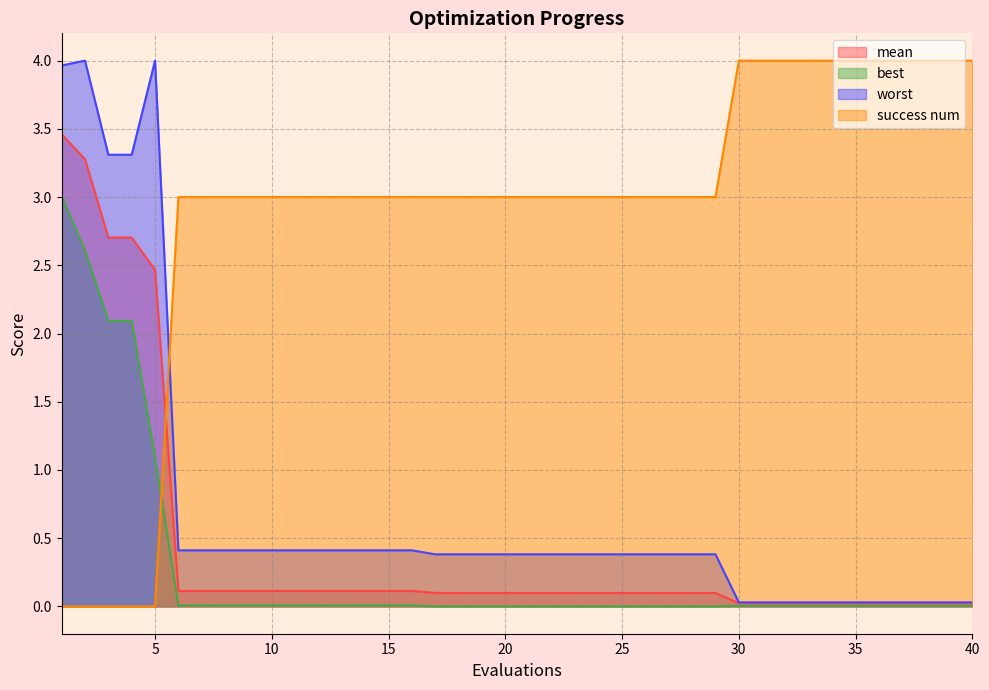

Does the chart display data point markers on the line(s)?

No